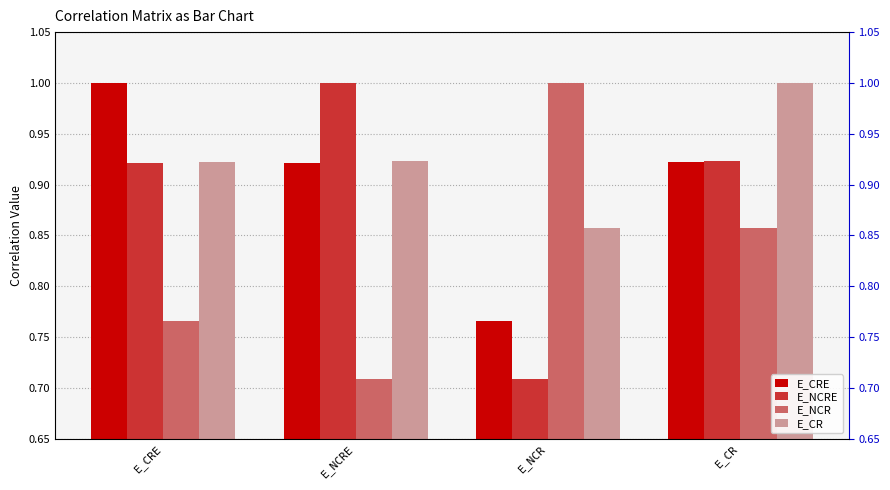

List the series in order of their overall mean, highest first.

E_CR, E_CRE, E_NCRE, E_NCR